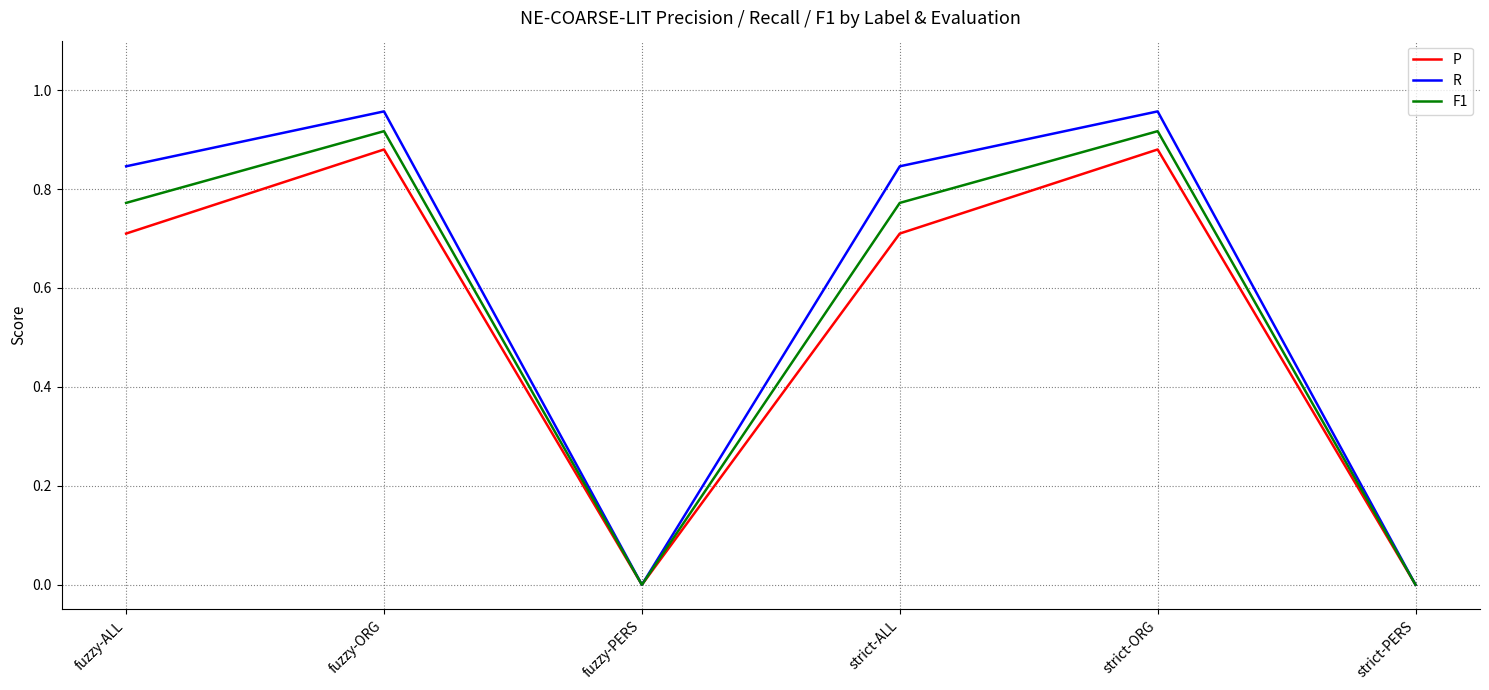

Is it true that P equals -0.4 at fuzzy-PERS?

False